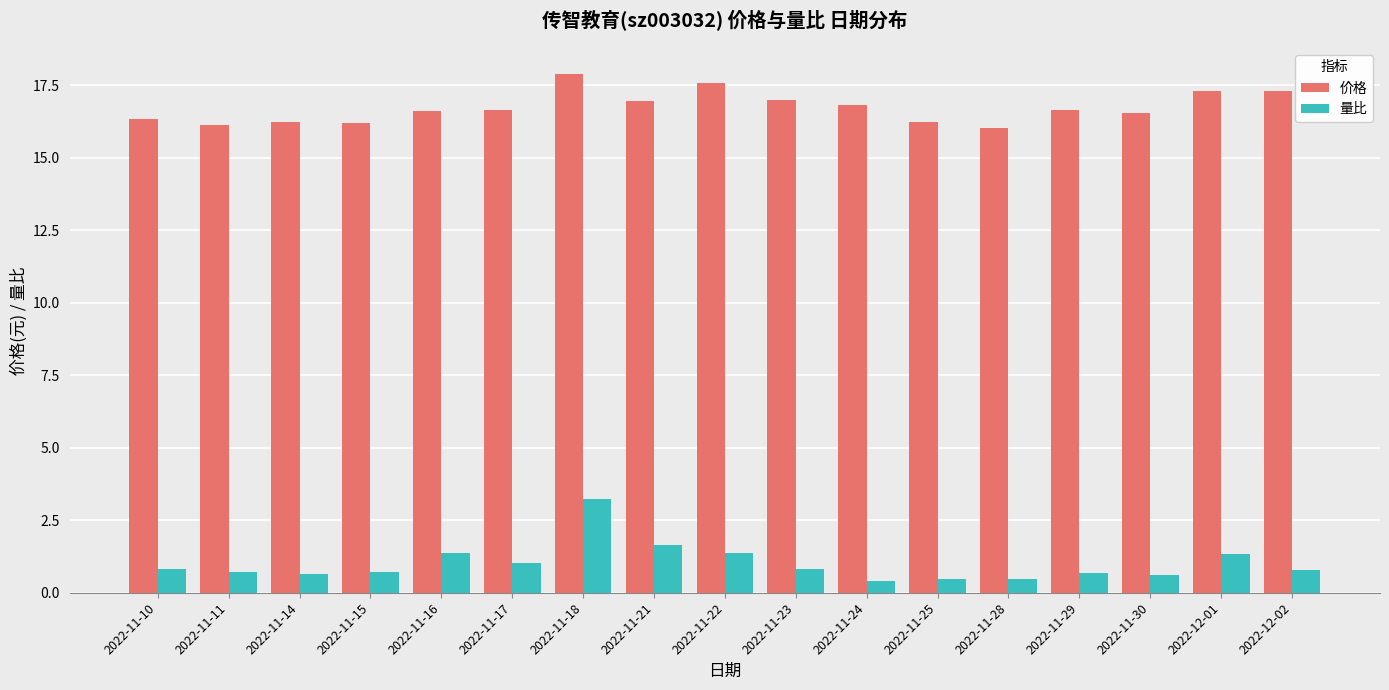

List the series in order of their peak value, lowest first.

量比, 价格